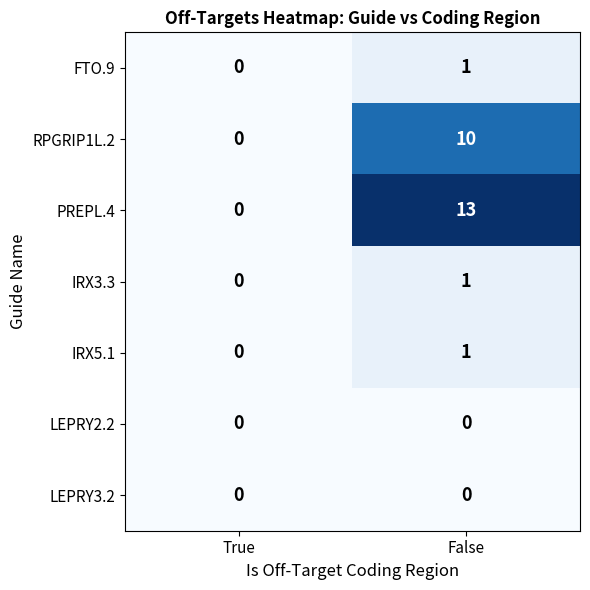

List the labels in order of PREPL.4 value, smallest first.

True, False